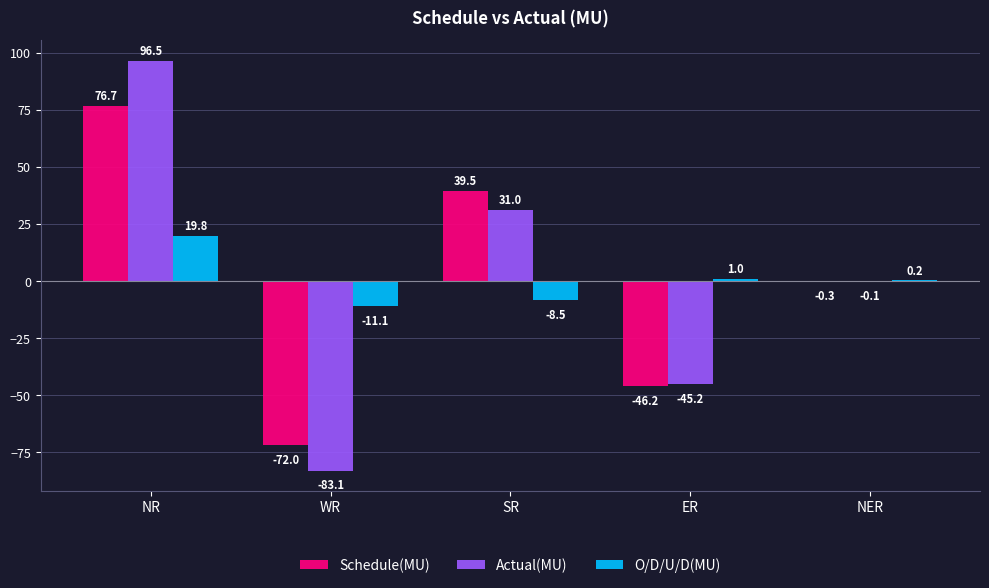

At which label is O/D/U/D(MU) closest to 4?

ER